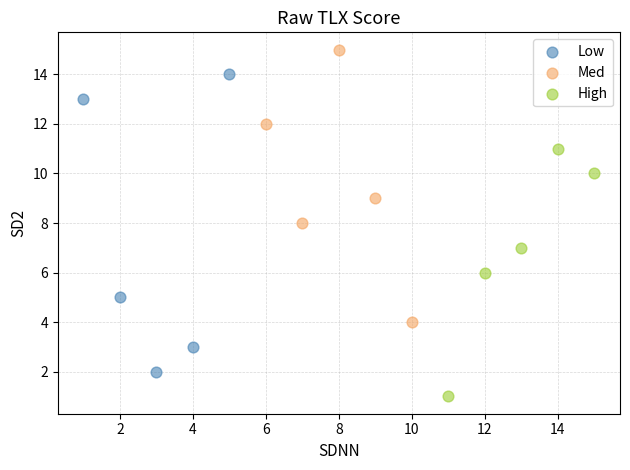

Which series reaches the maximum Y coordinate?

Med